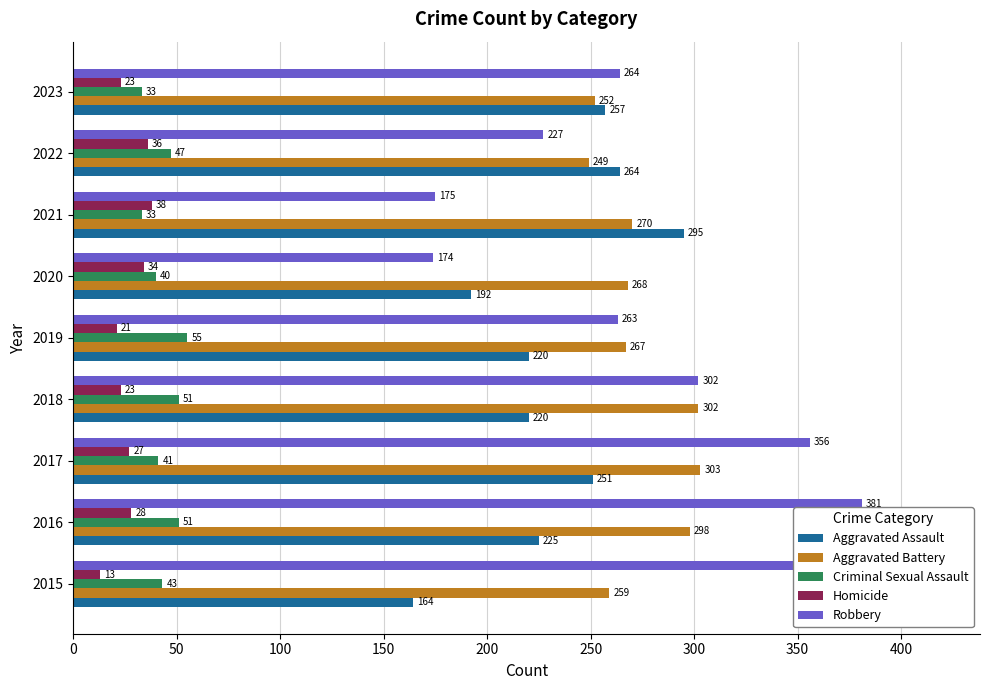

What are all the series names shown in the legend?

Aggravated Assault, Aggravated Battery, Criminal Sexual Assault, Homicide, Robbery